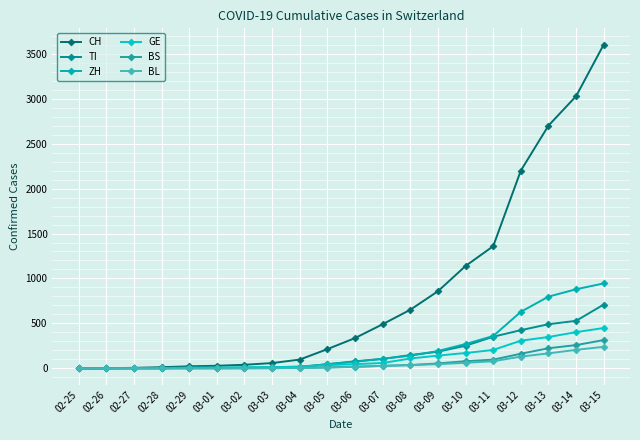

What is the difference between the maximum and minimum values in the TI series?

710